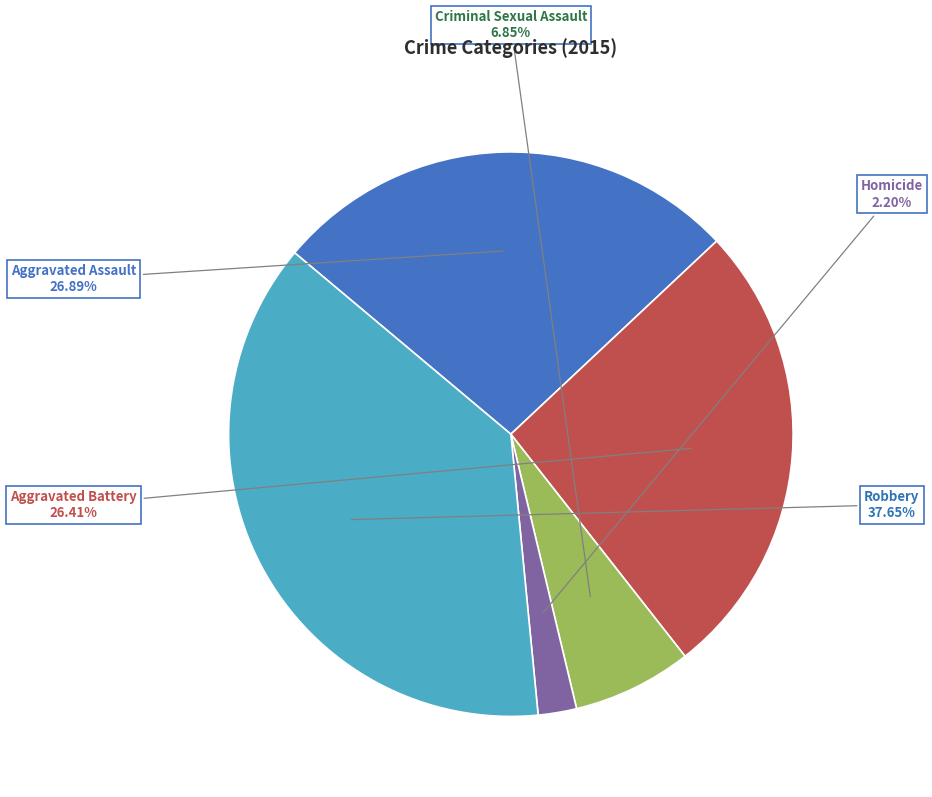

Is there any slice that represents more than half of the pie?

No